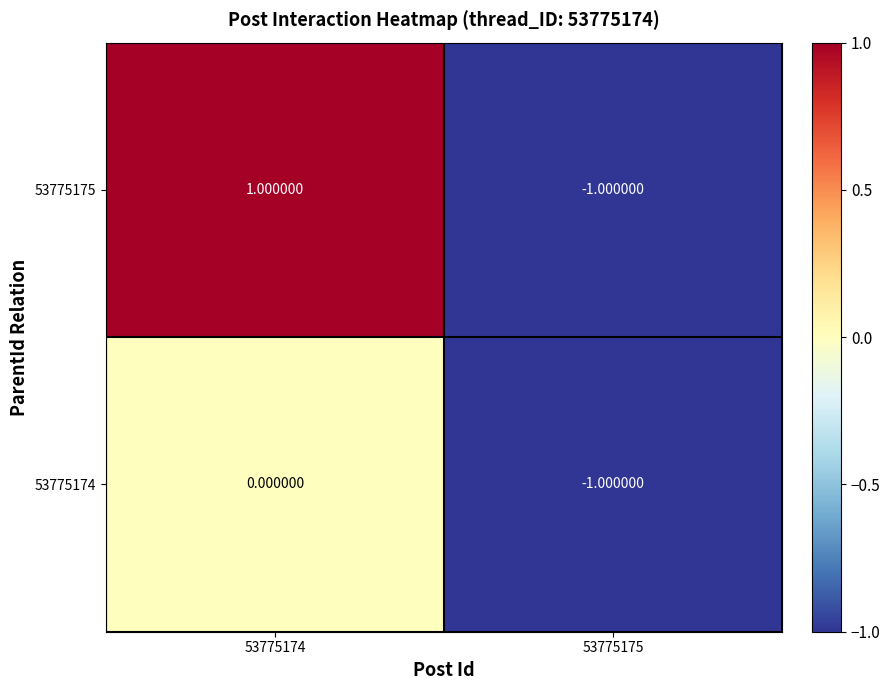

Which series has the largest total across all categories?

53775175